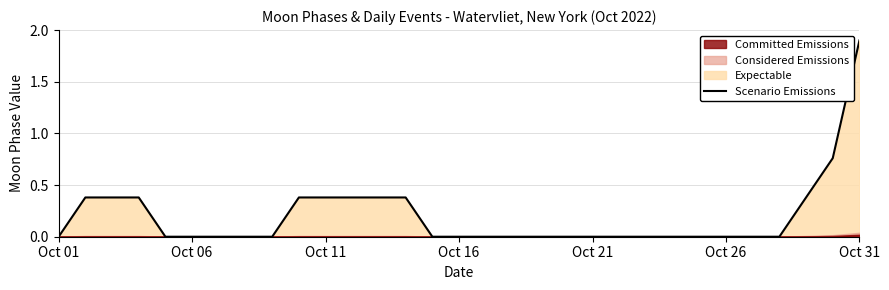

What is the maximum value for Scenario Emissions?

1.9